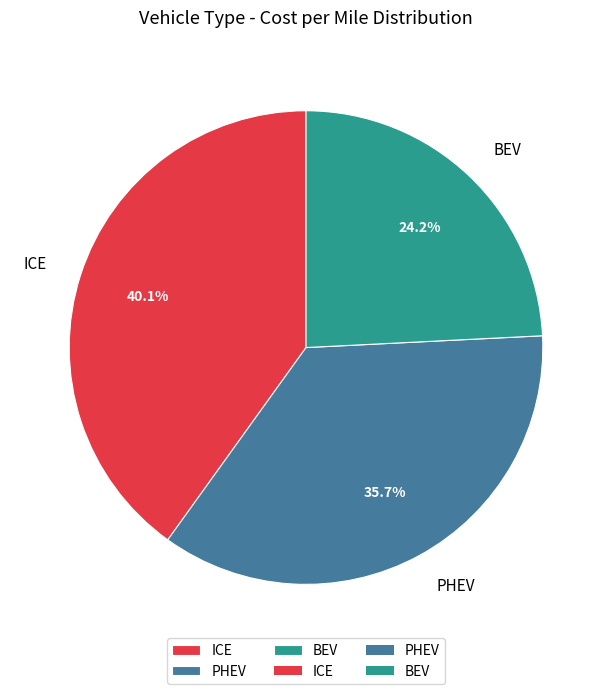

What is the largest slice in the pie chart?

ICE